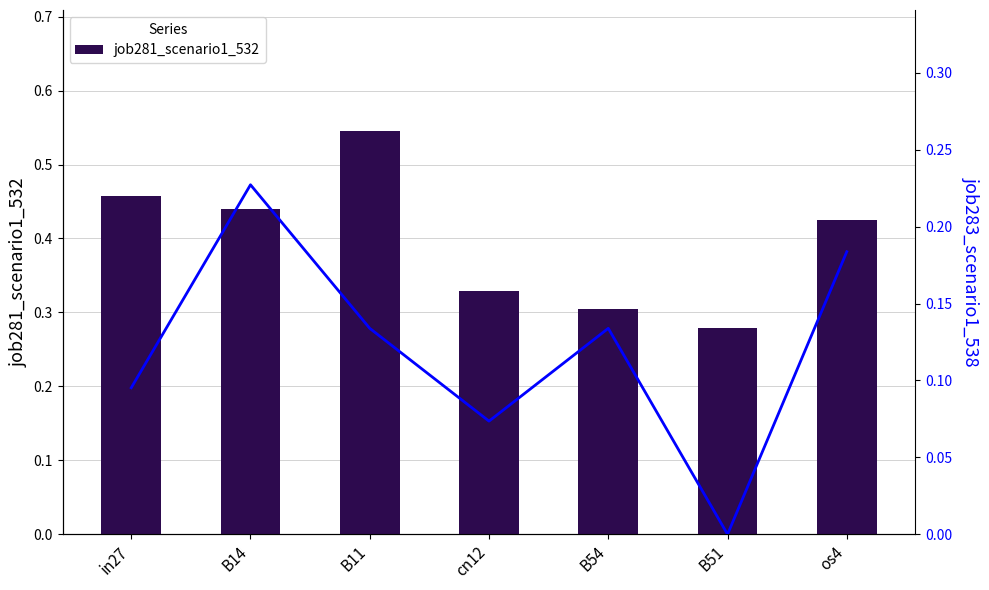

Read the job281_scenario1_532 value at B11.

0.5